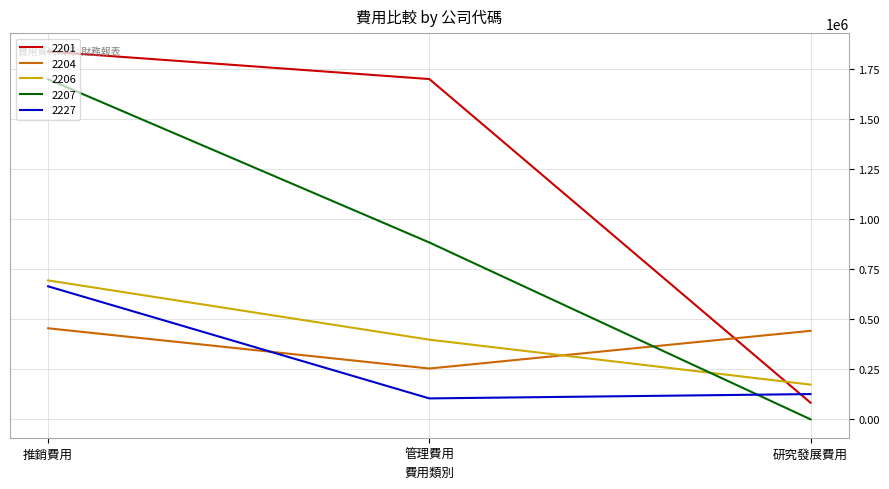

At which label is 2201 closest to 960524?

管理費用